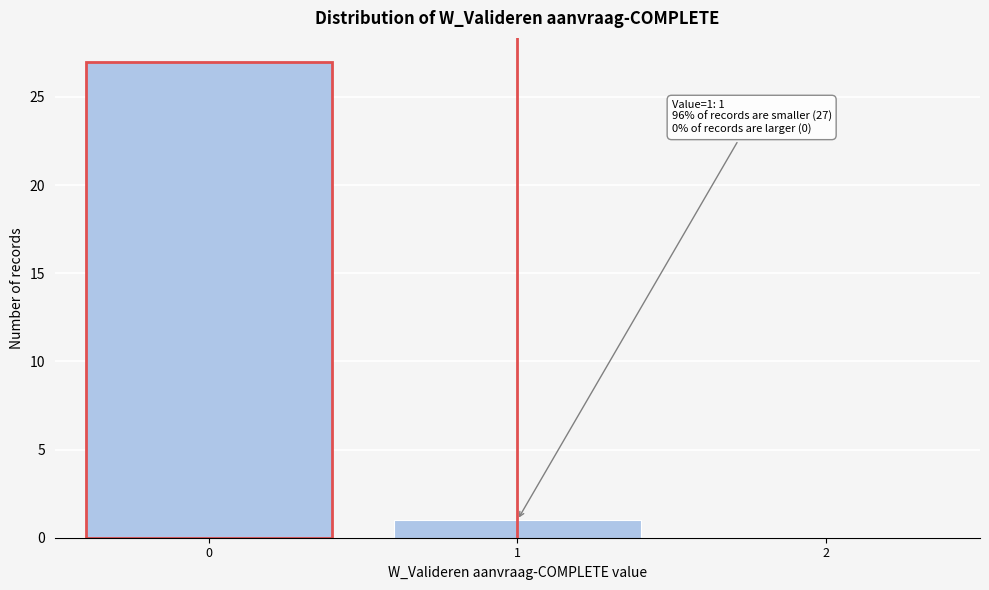

Over which range of the x-axis is the bar tallest?

-0.5 to 0.5